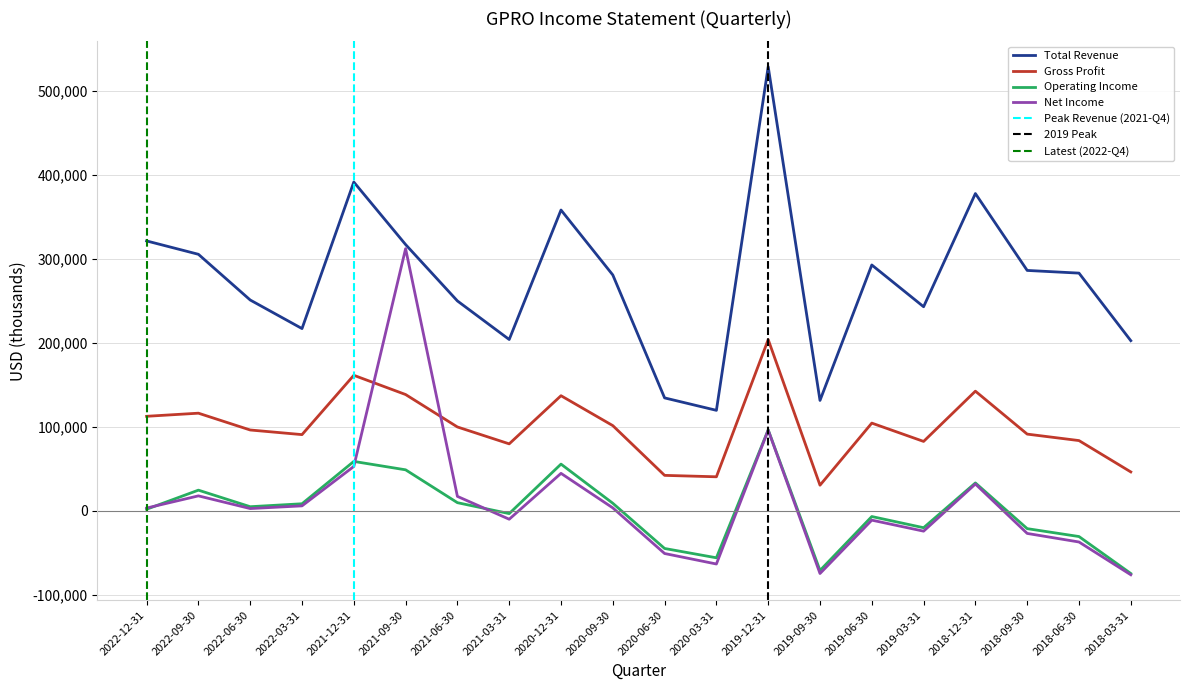

Is this an area chart (filled region under the line)?

No